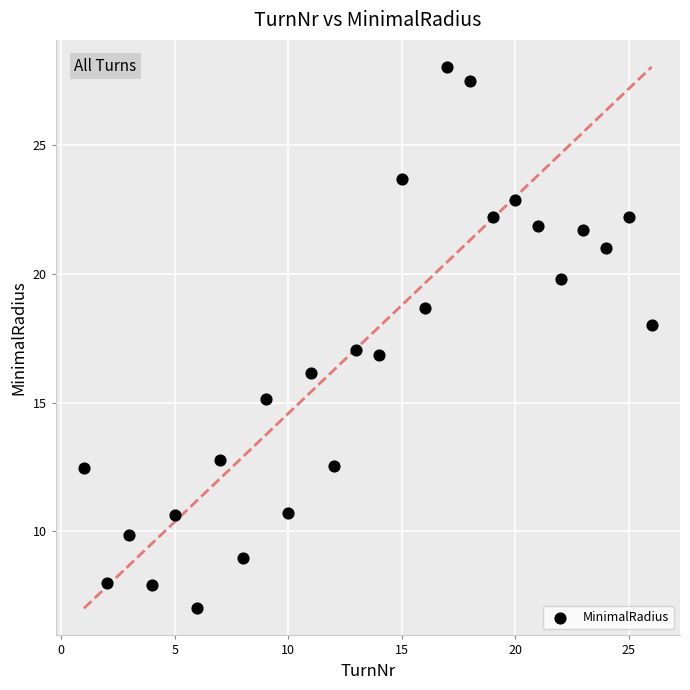

What is the range of X values (max minus min)?

25.0